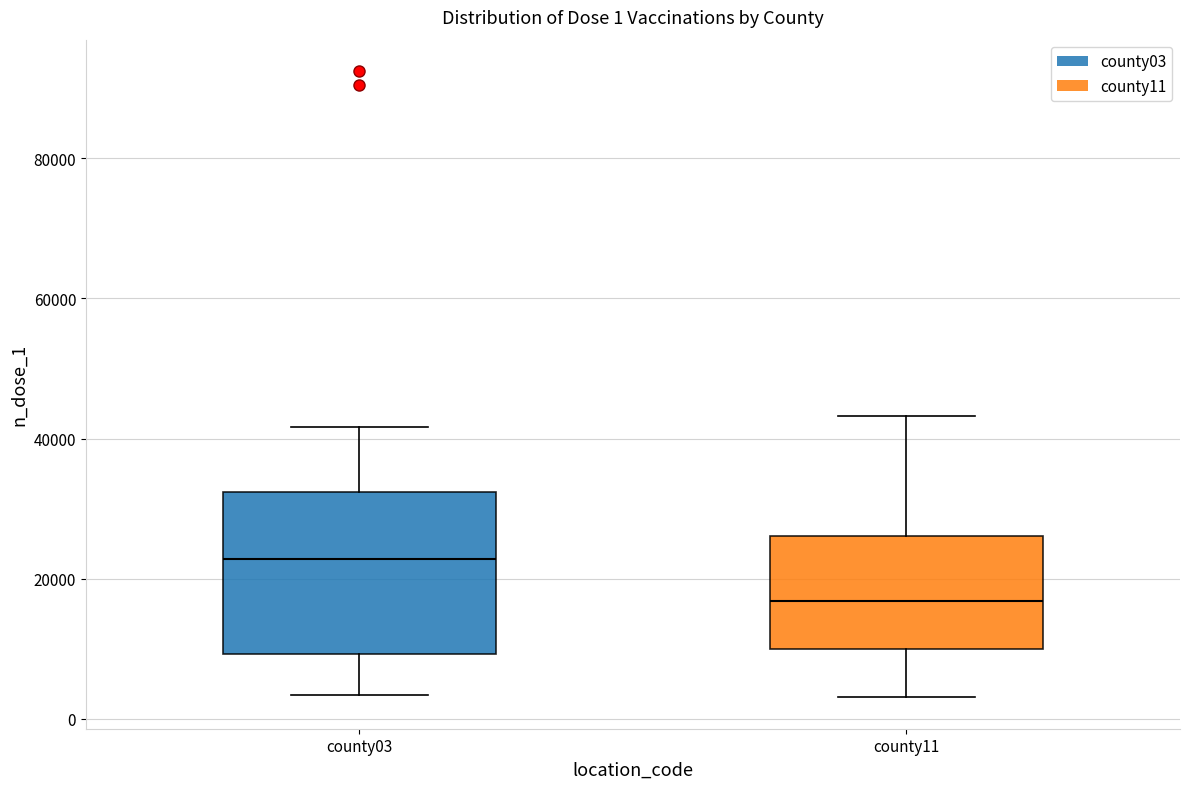

Which box has the lowest median line?

county11